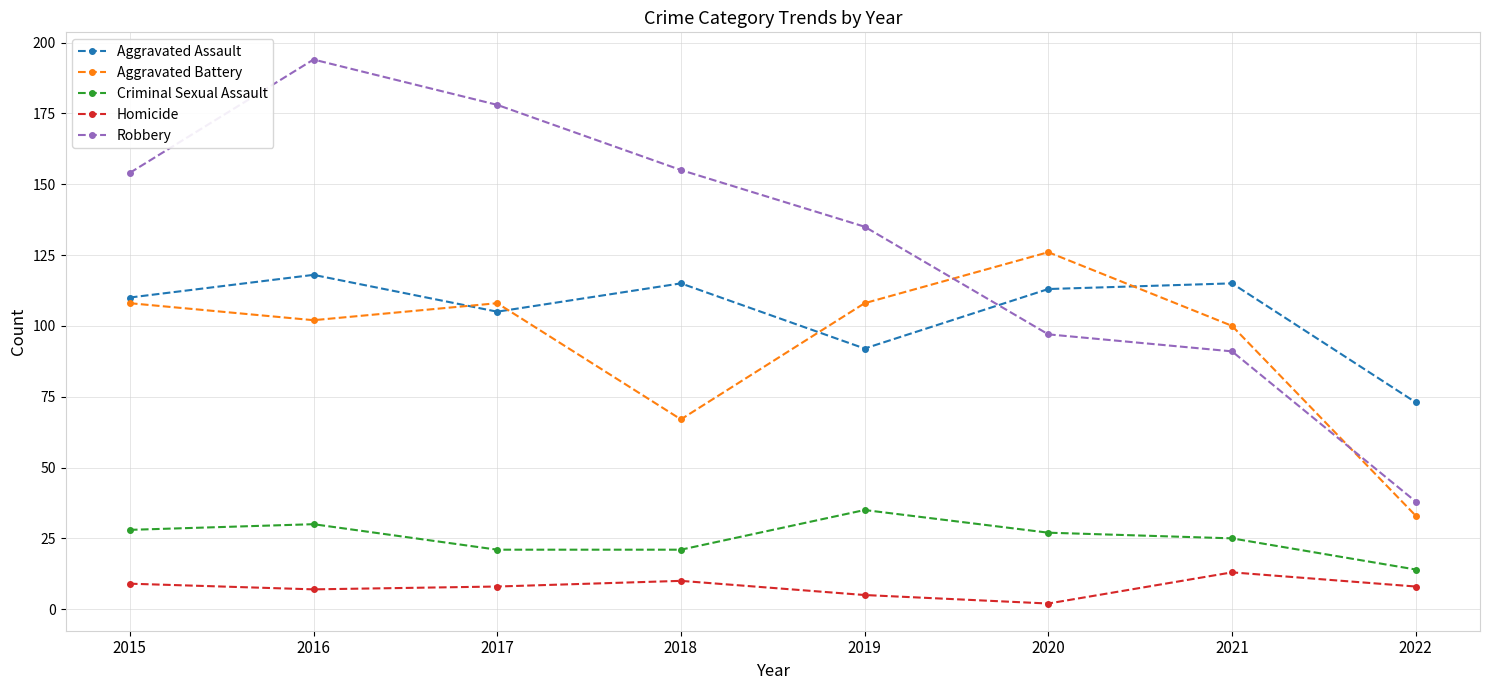

What are all the series names shown in the legend?

Aggravated Assault, Aggravated Battery, Criminal Sexual Assault, Homicide, Robbery